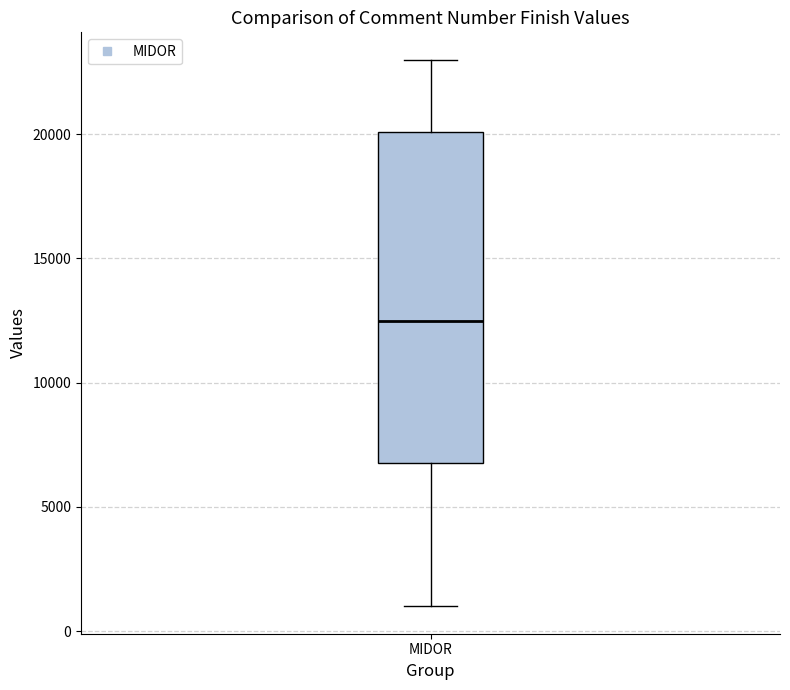

Where does the lower whisker of the box for MIDOR end on the y-axis? The values are not printed on the chart, so give them approximately, as read against the axis.

1000